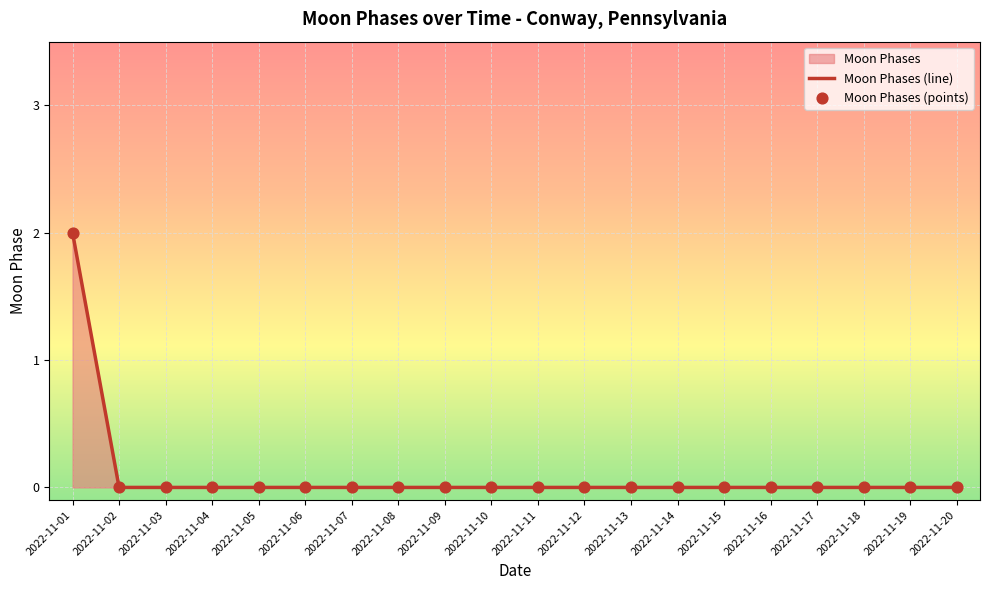

At which category is the sum across all series the highest?

2022-11-01